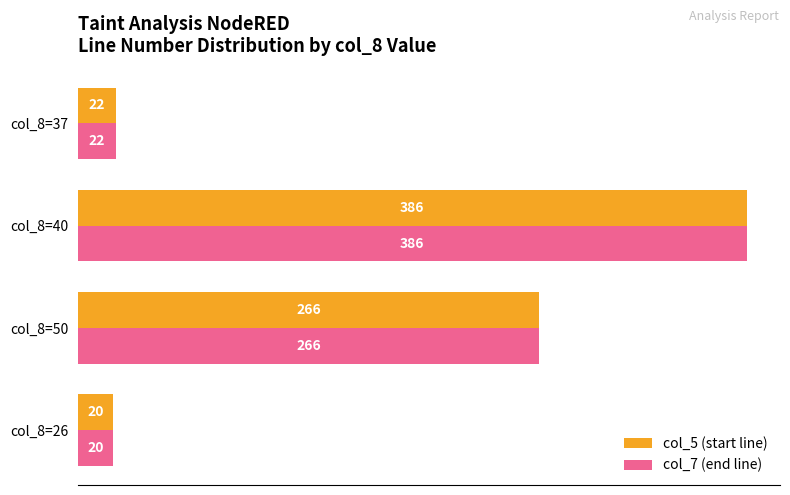

What is the total value across all series at col_8=40?

772.0